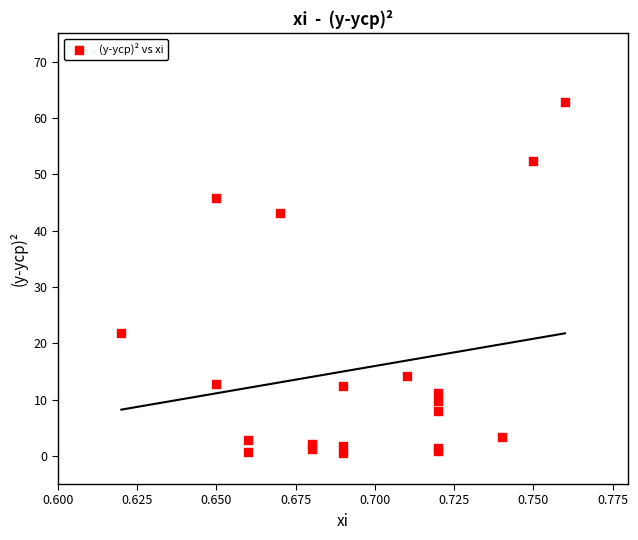

What Y value in the scatter plot is closest to 31?

21.8